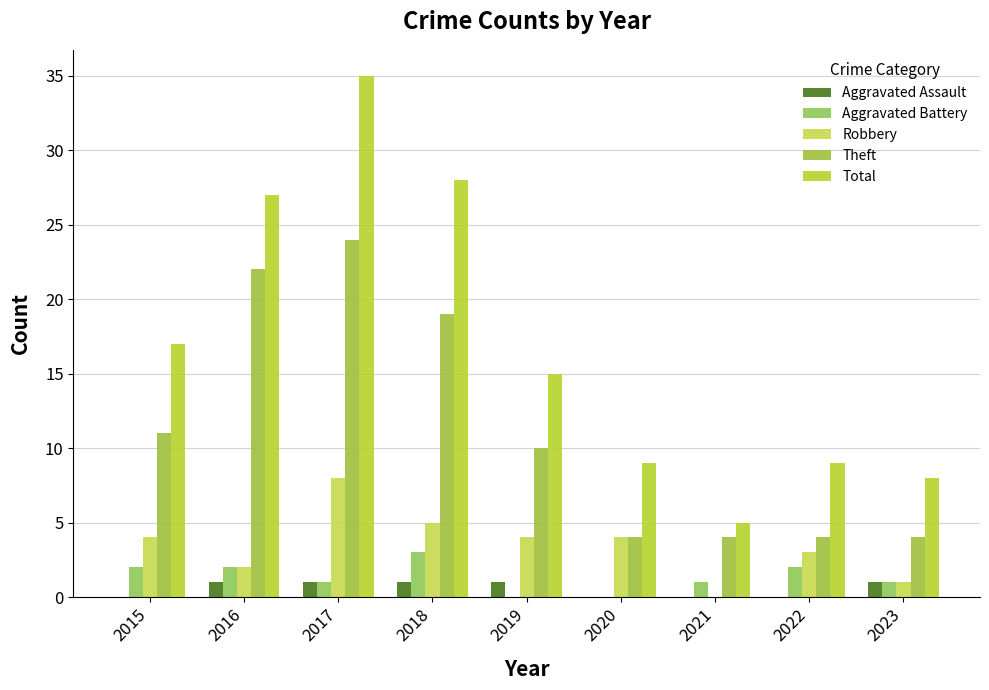

What is the sum of all Aggravated Battery values?

12